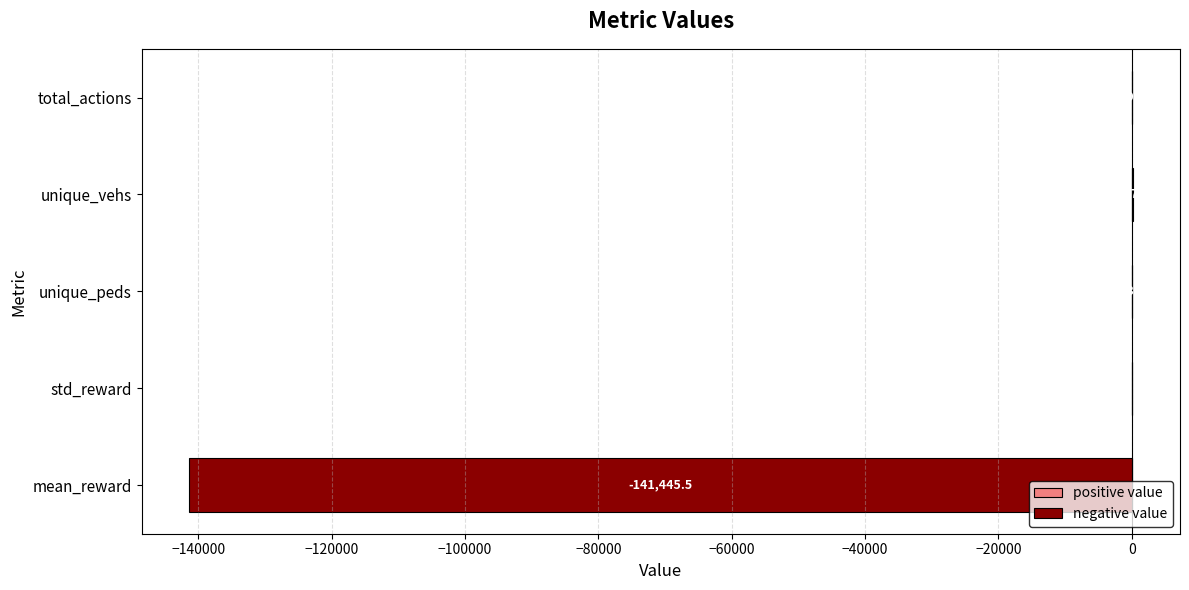

The negative value series shows 0.0 at total_actions. True or false?

True